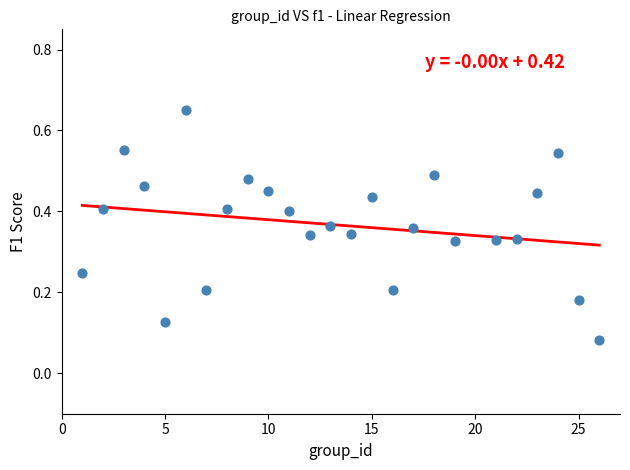

What is the range of X values (max minus min)?

25.0